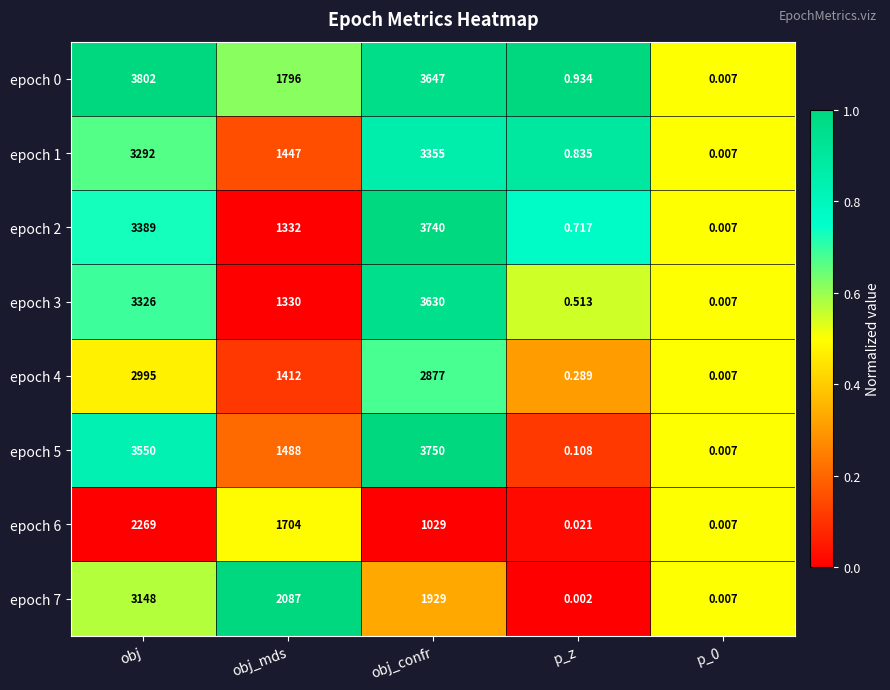

At which label is epoch 0 closest to 1901?

obj_mds